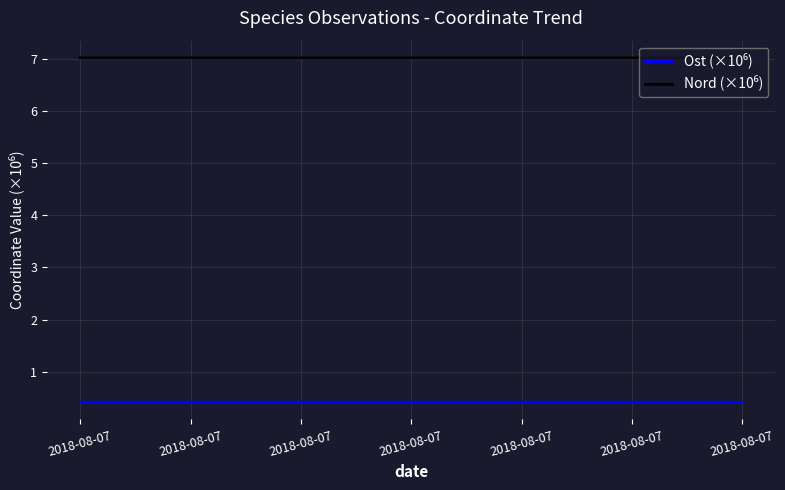

Which series has the widest spread of values?

Nord (×10⁶)